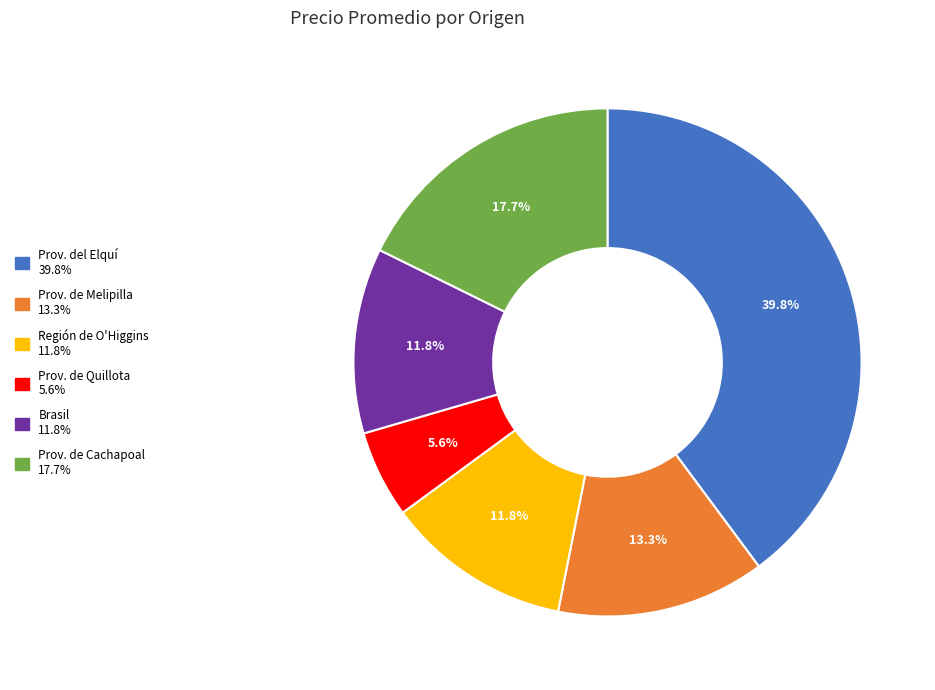

Does any single category account for the majority?

No